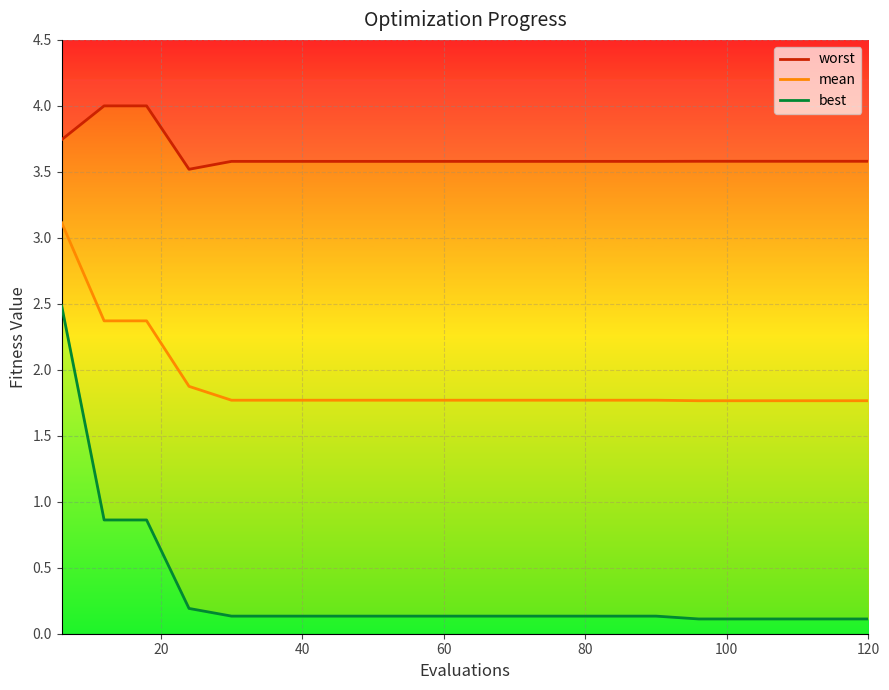

Rank the series by their average value, from highest to lowest.

worst, mean, best